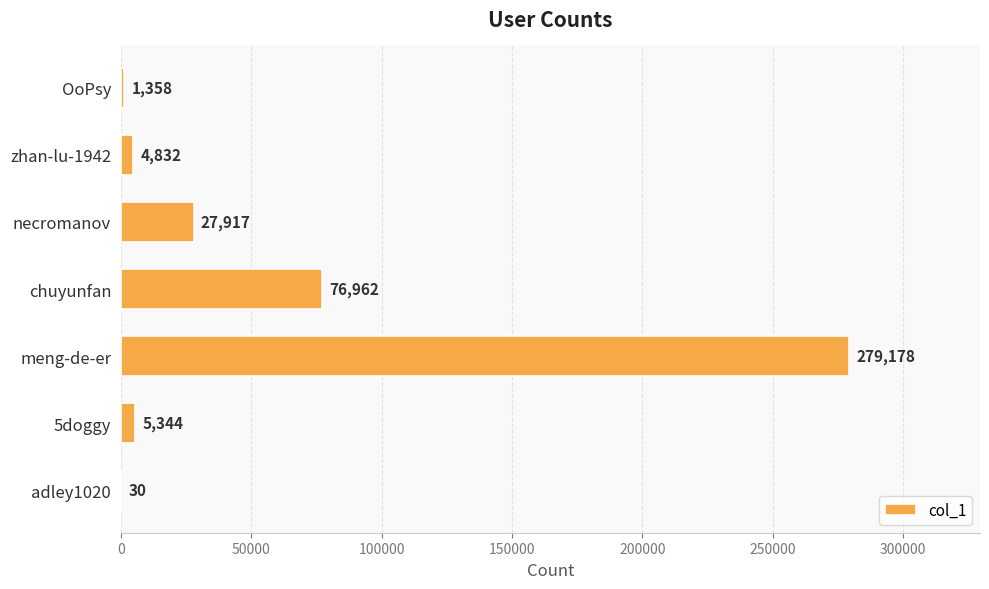

At which category does the chart reach its peak across all series?

meng-de-er